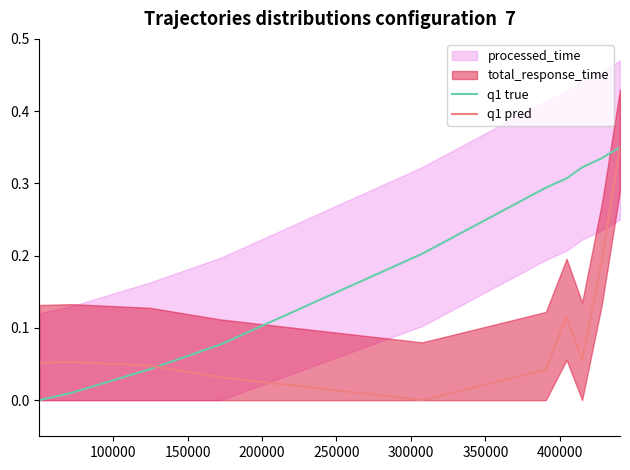

Between 300000 and 400000, which is larger?

400000